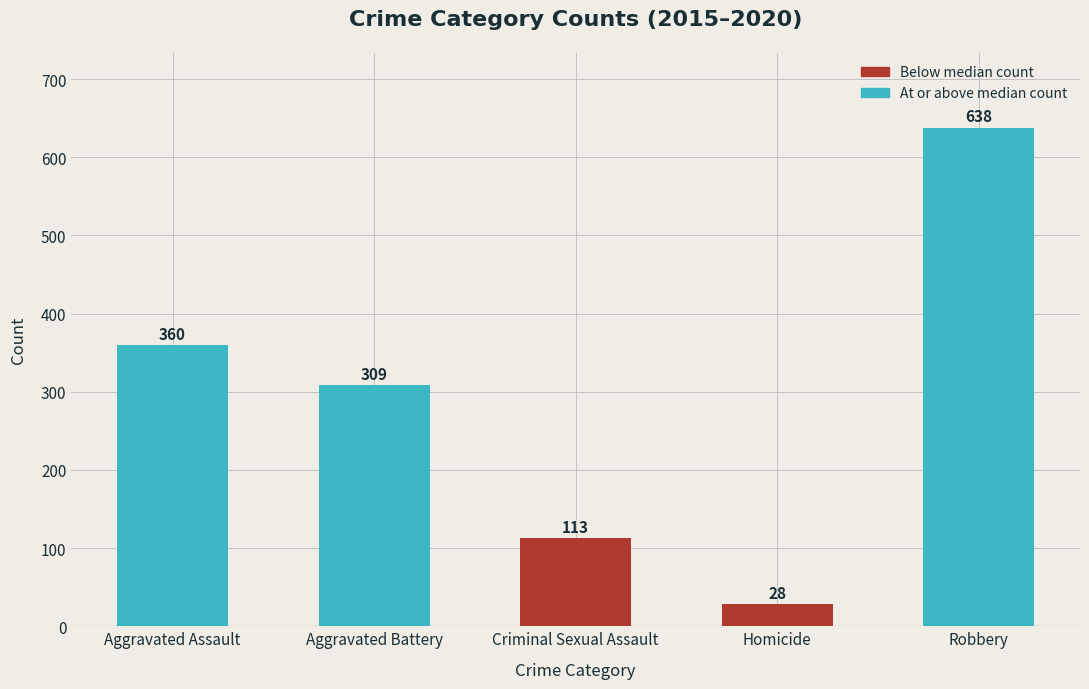

List the labels in order of value, smallest first.

Homicide, Criminal Sexual Assault, Aggravated Battery, Aggravated Assault, Robbery